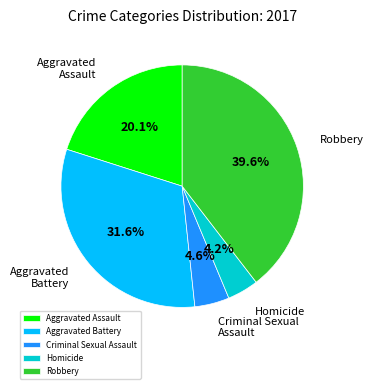

To the nearest percent, what portion does Criminal Sexual Assault represent?

5%